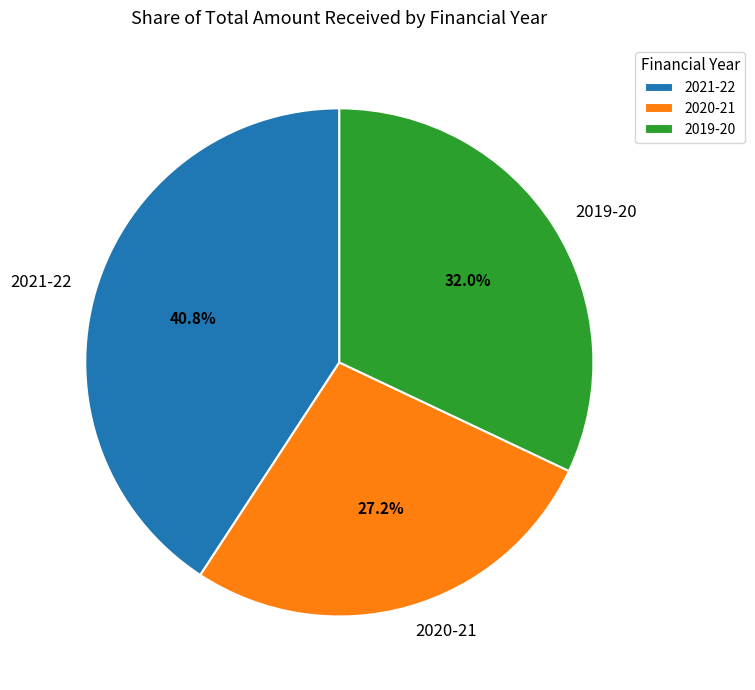

Rank the categories by value from highest to lowest.

2021-22, 2019-20, 2020-21